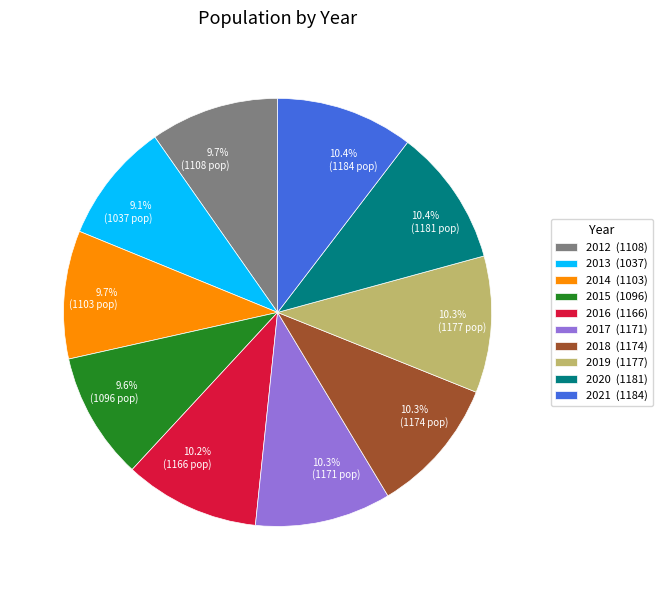

What percentage is the 2012 slice, to the nearest percent?

10%